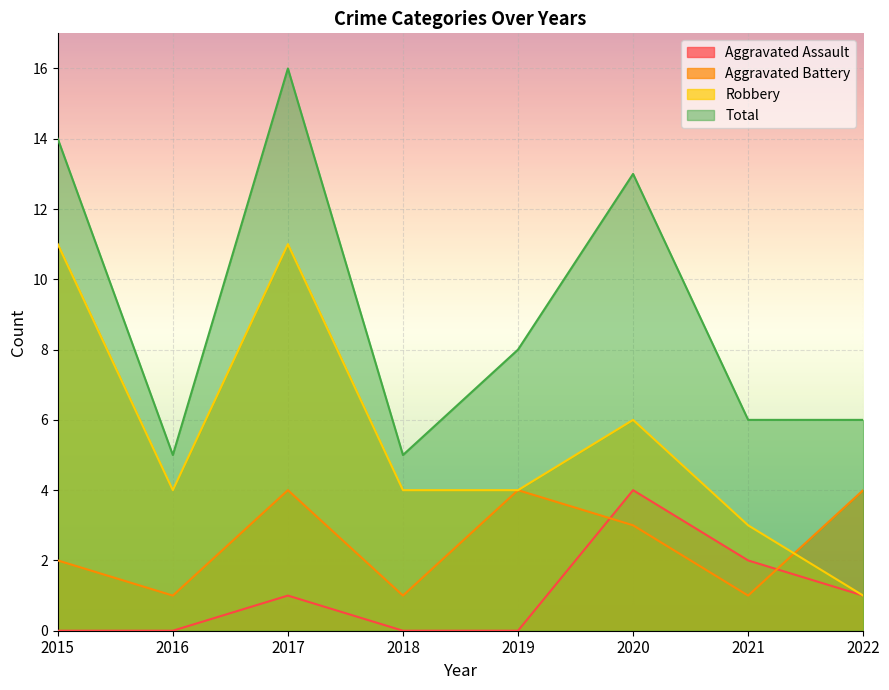

How many lines are shown in the chart?

4